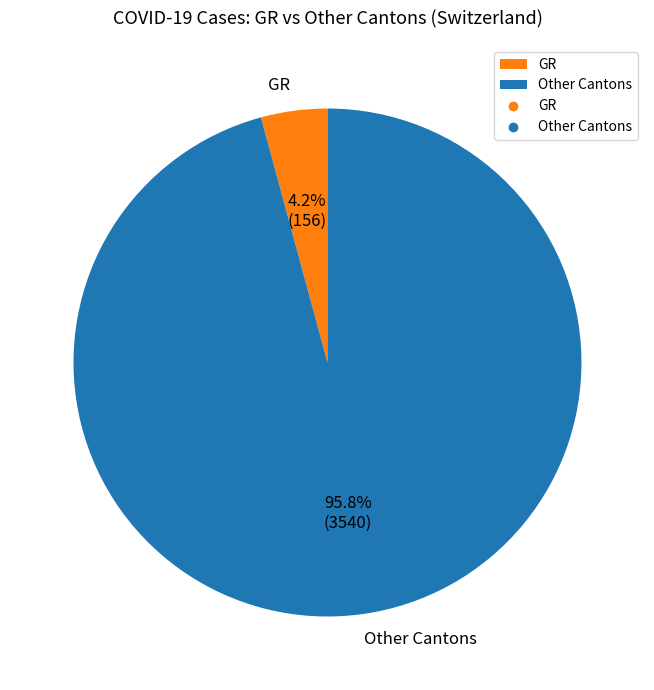

What is the majority slice?

Other Cantons